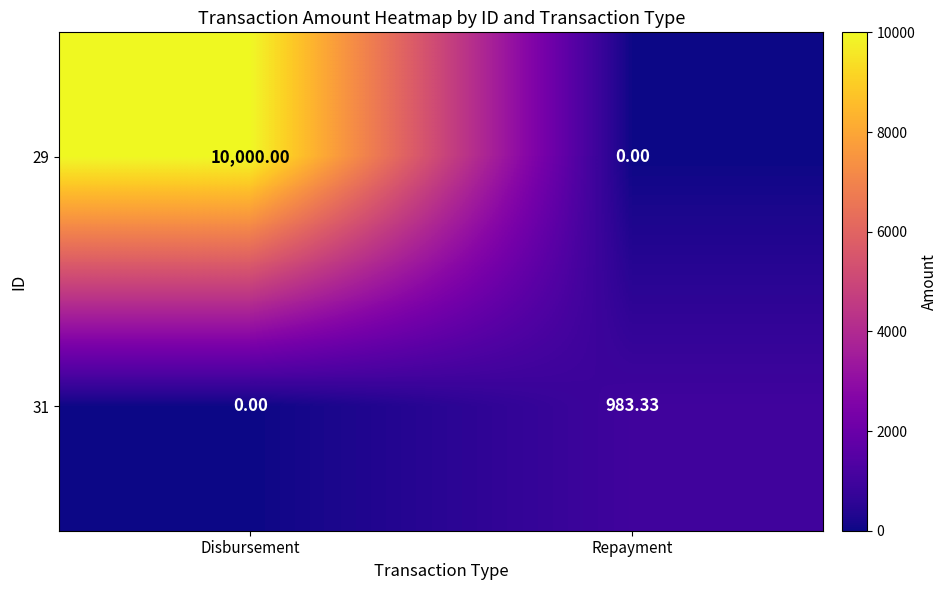

Which series has the widest spread of values?

29